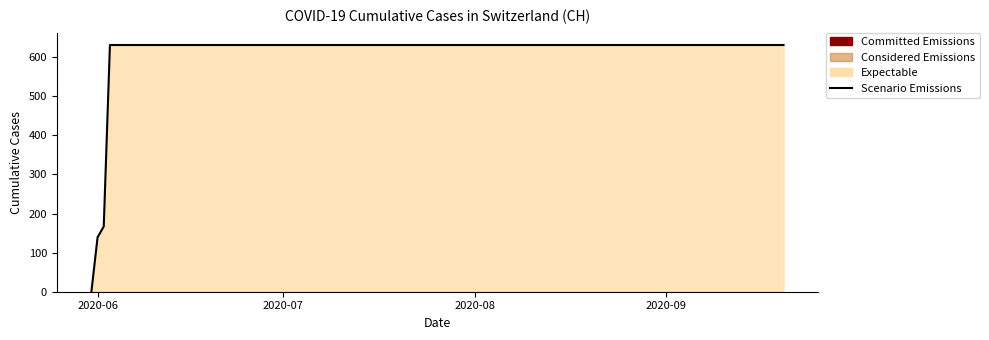

What is the difference between the second highest and second lowest values?

492